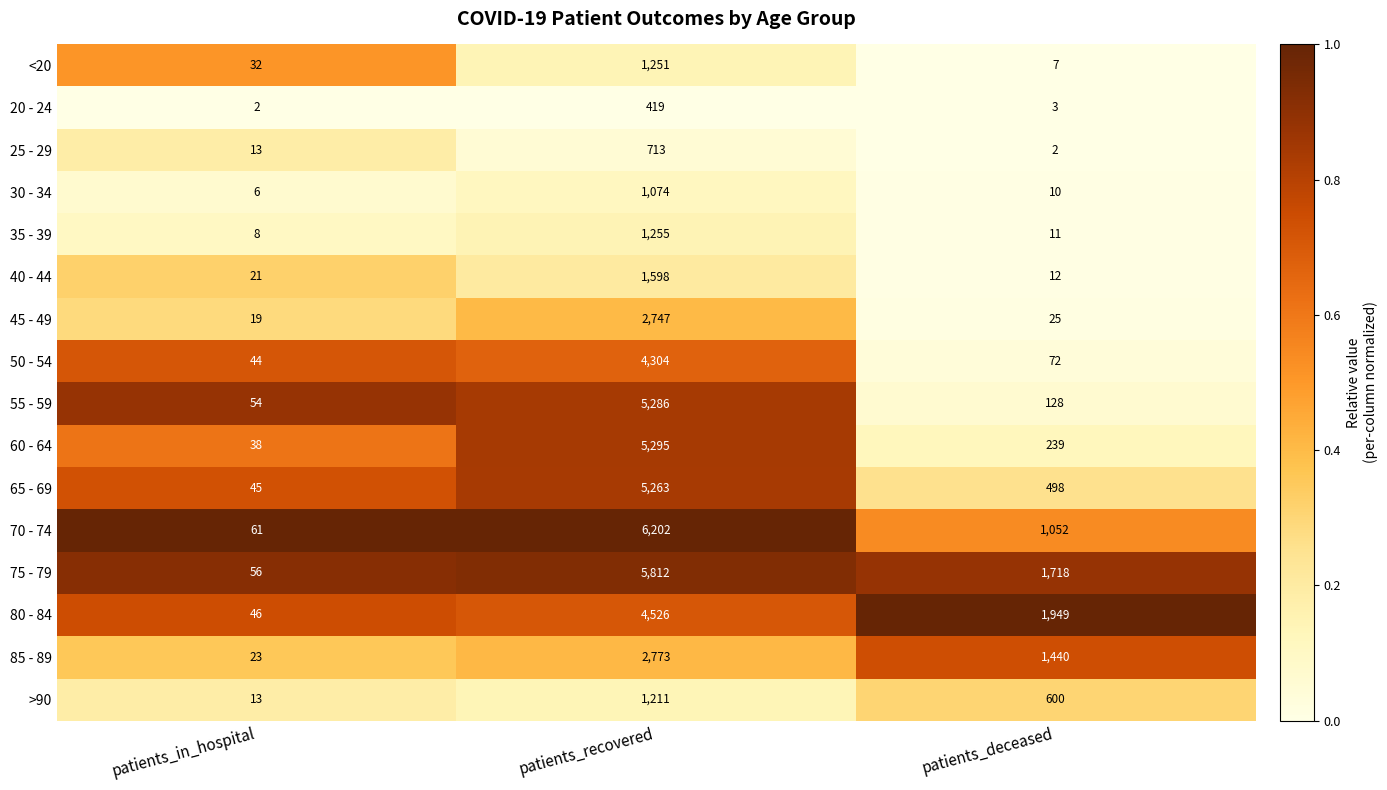

Rank the series at patients_deceased from highest to lowest value.

80 - 84, 75 - 79, 85 - 89, 70 - 74, >90, 65 - 69, 60 - 64, 55 - 59, 50 - 54, 45 - 49, 40 - 44, 35 - 39, 30 - 34, <20, 20 - 24, 25 - 29